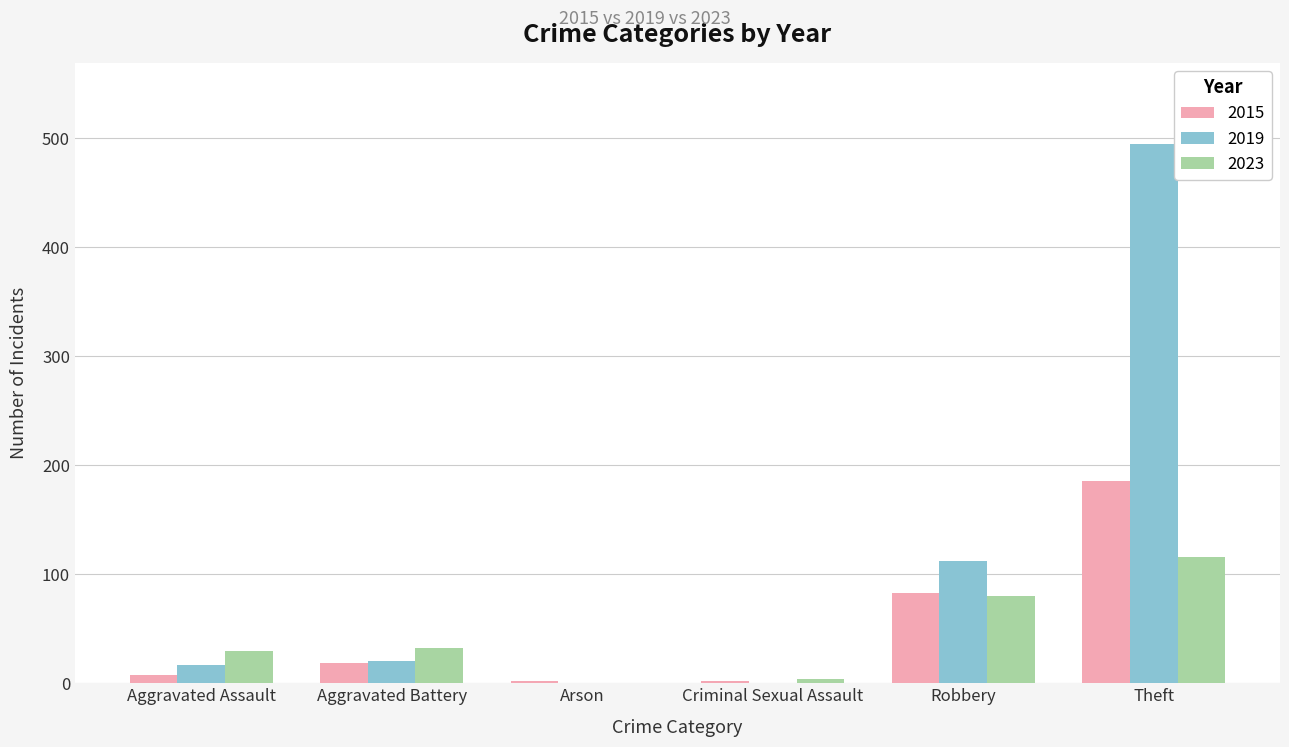

What is the total value across all series at Theft?

797